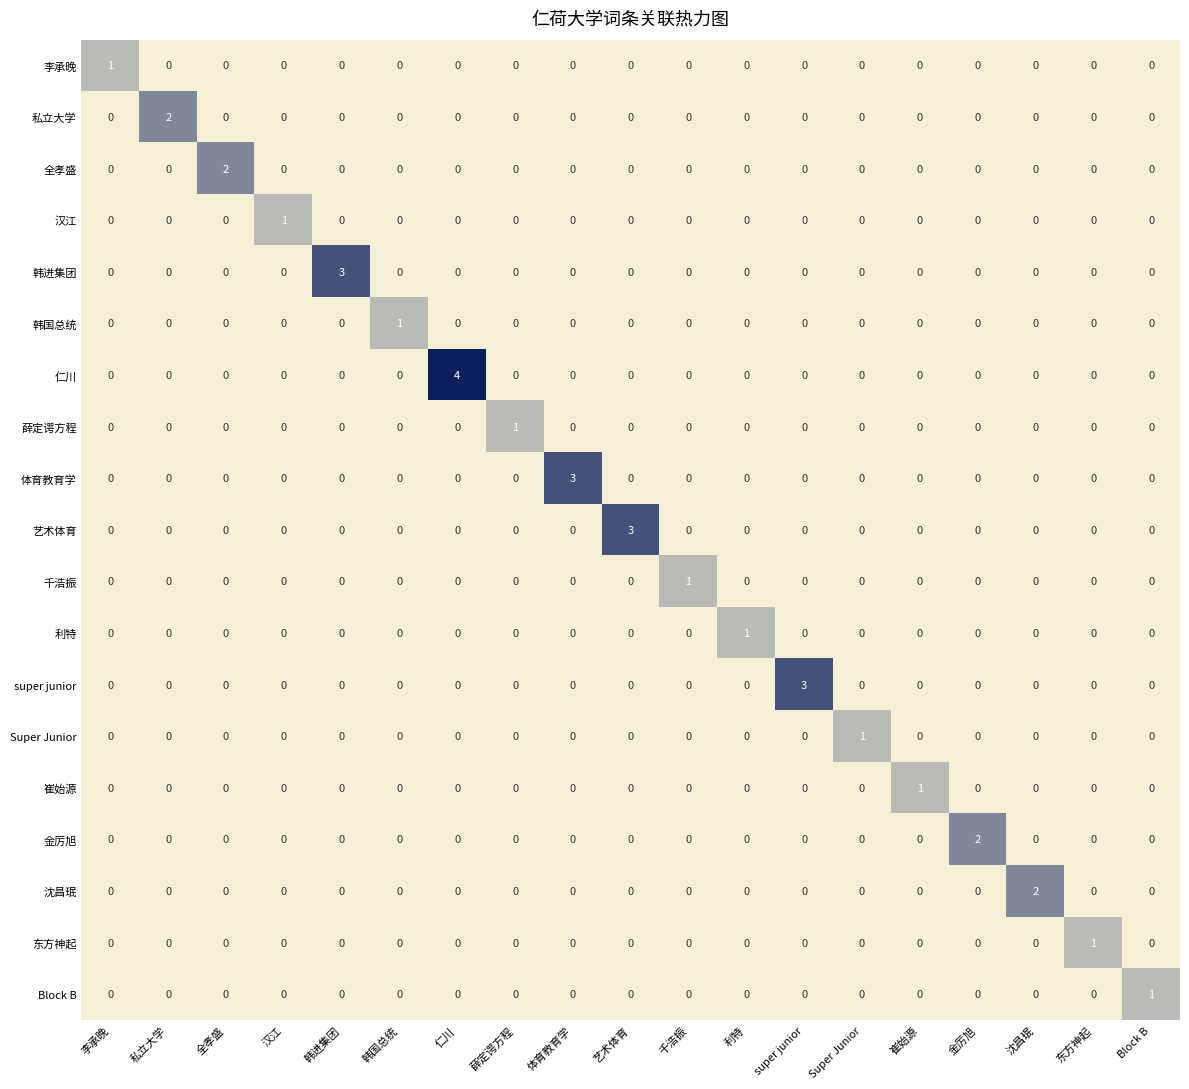

At which category is the sum across all series the highest?

仁川